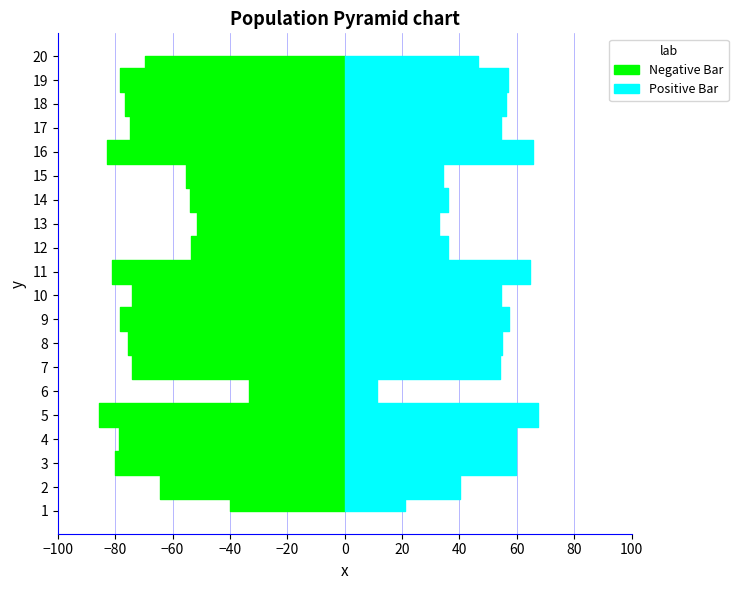

Reading left to right, extract all data points from this chart.

conceptual: 40.0	64.2	79.9	78.7	85.5	33.5	74.2	75.7	78.2	74.2	81.1	53.7	51.5	53.9	55.3	82.9	74.8	76.7	78.4	69.4
perceptual: 20.9	40.1	59.8	59.6	67.3	11.4	54.1	54.9	57.2	54.3	64.7	36.0	32.9	36.0	34.2	65.5	54.4	56.3	57.0	46.6